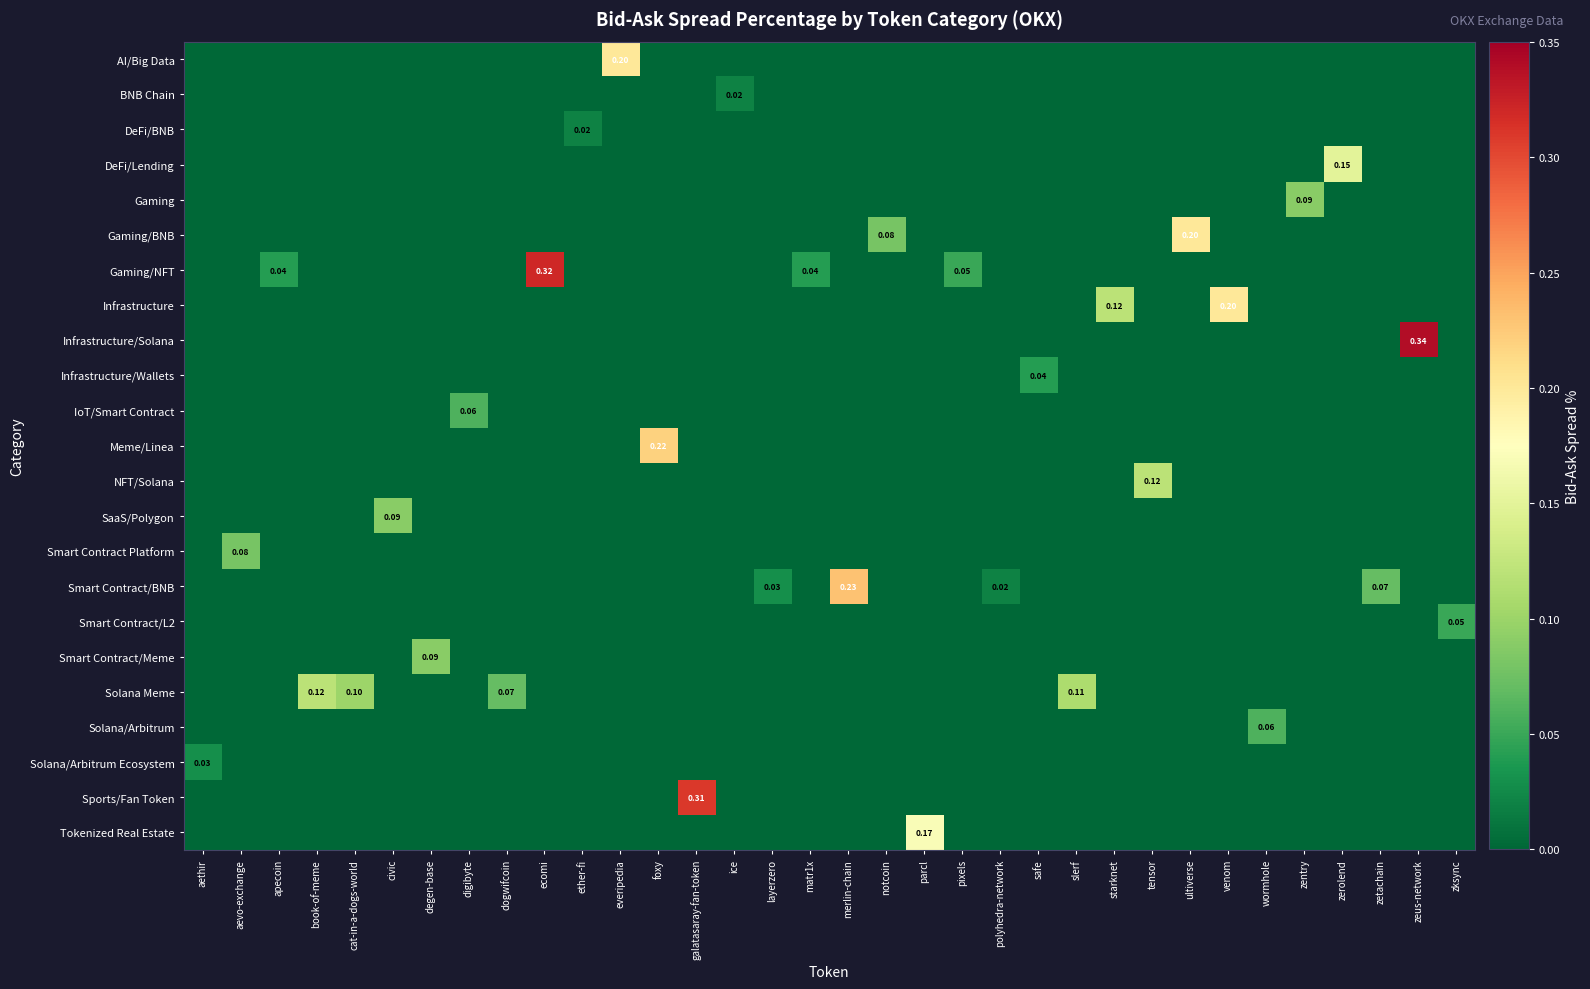

Which category has the highest value in the DeFi/BNB series?

ether-fi